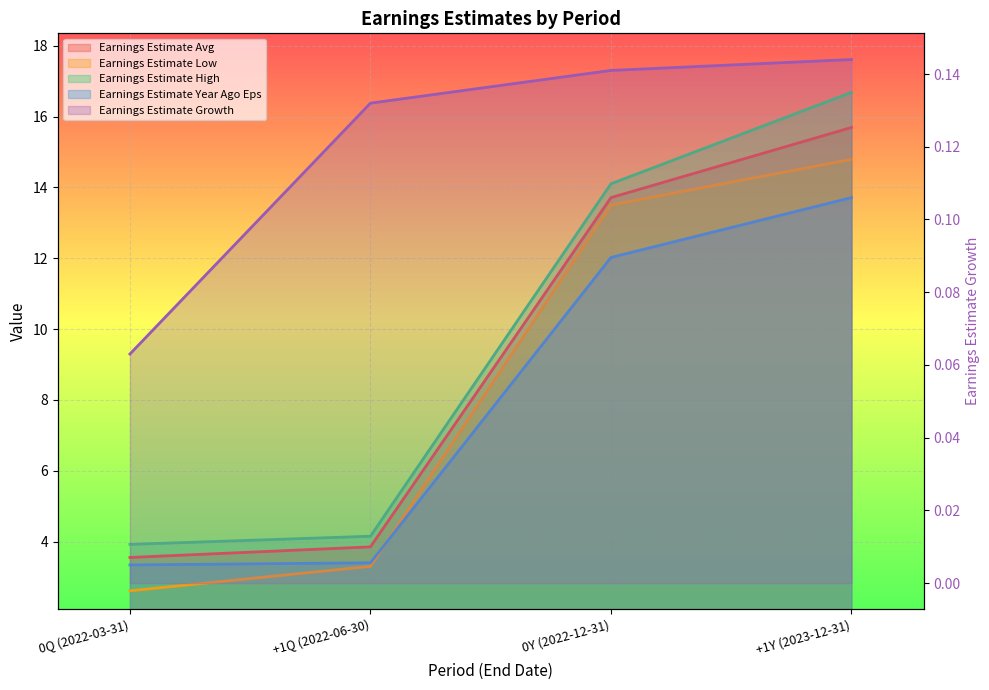

True or false: Earnings Estimate High has more than 2 interior local peaks.

False